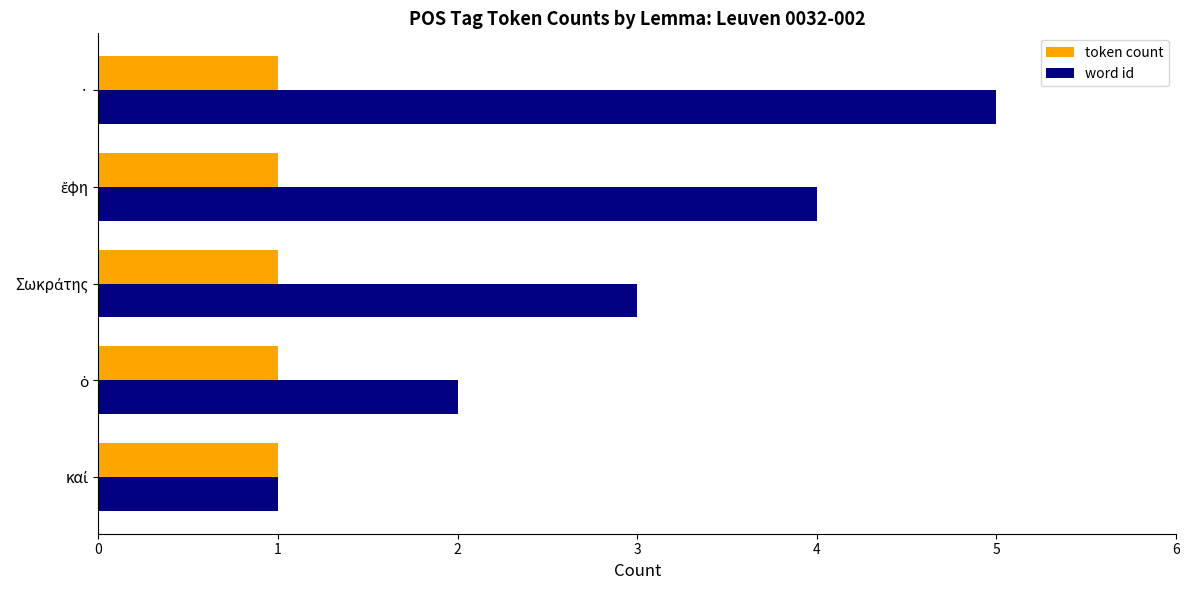

What is the sum of all token count values?

5